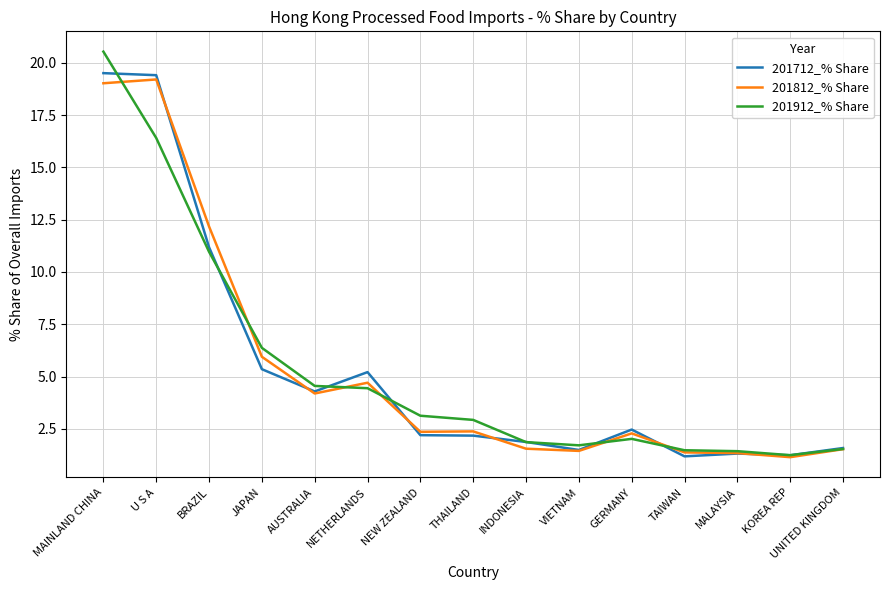

At which category is the sum across all series the highest?

MAINLAND CHINA